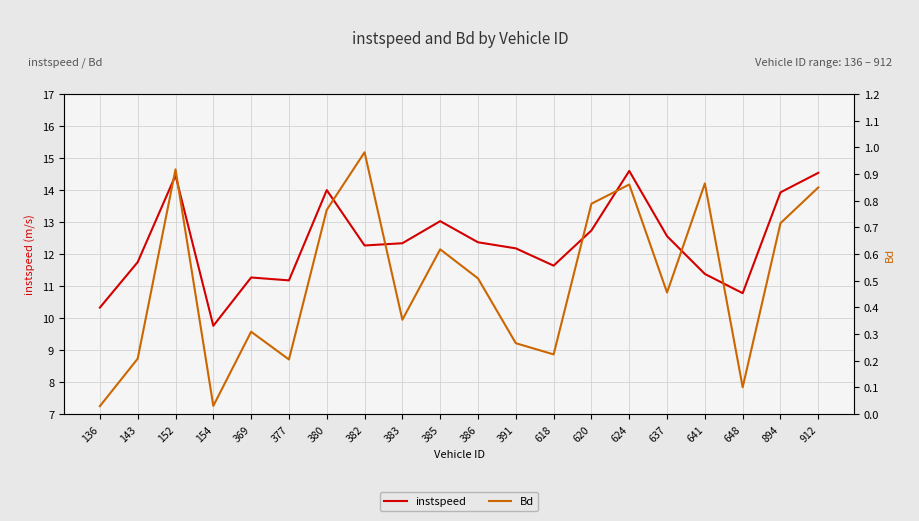

What is the value of the instspeed point at the 1st from the left?

10.3